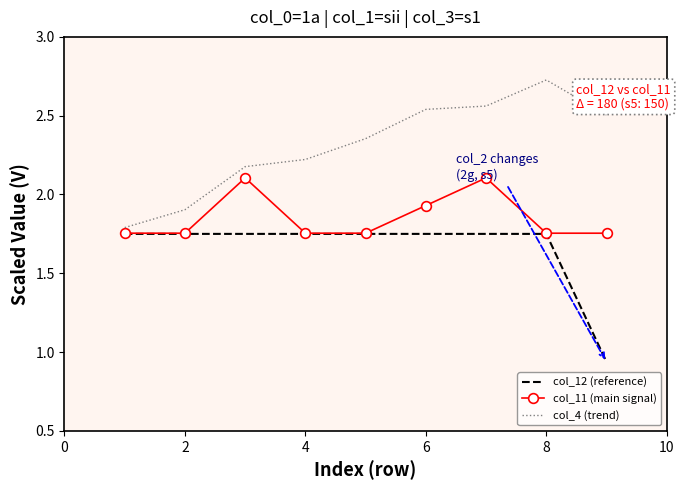

List the series in order of their overall mean, highest first.

col_4 (trend), col_11 (main signal), col_12 (reference)